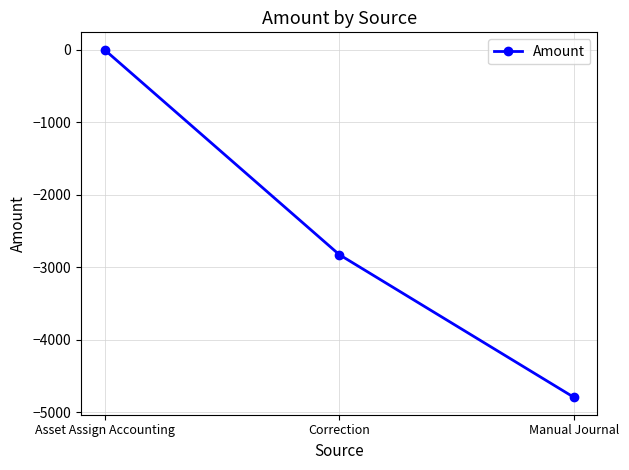

Is it true that the value at Asset Assign Accounting is 0.0?

True